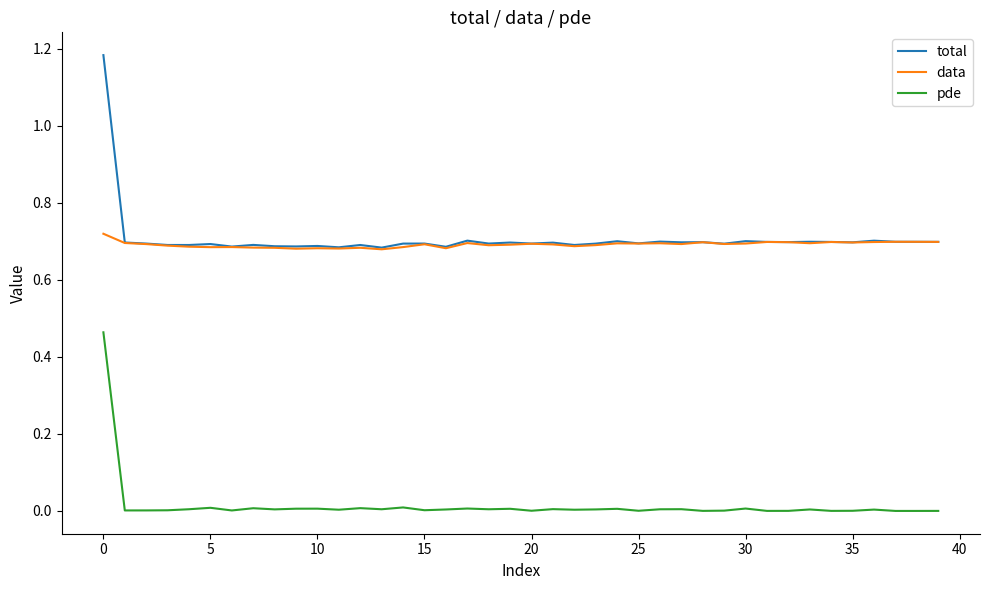

Rank the series by their maximum value, from lowest to highest.

pde, data, total